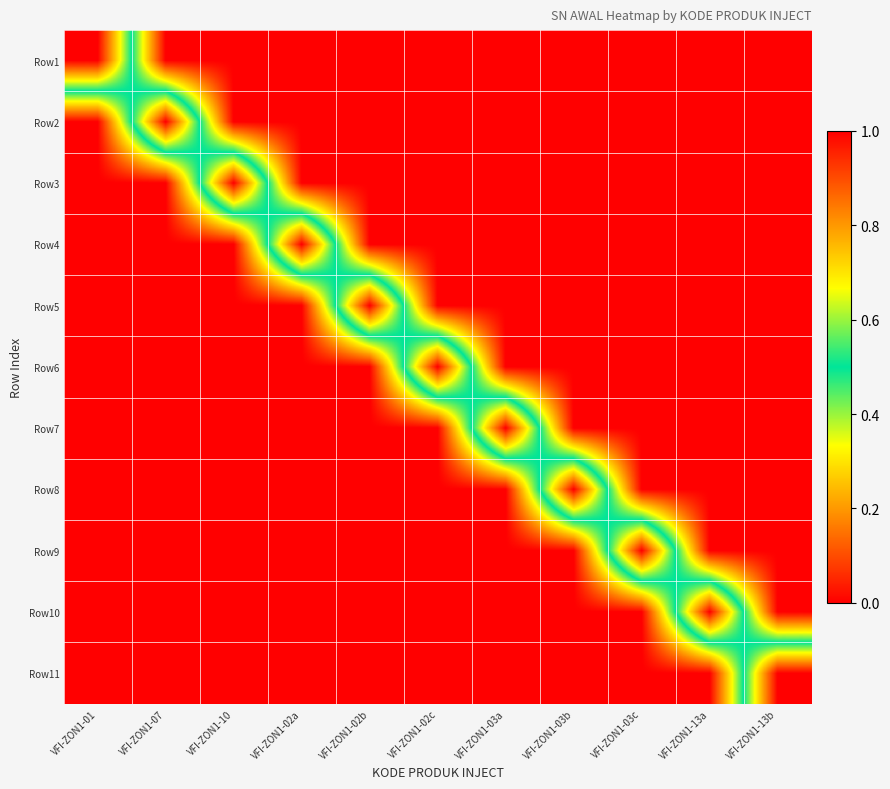

Reading left to right, list all the values displayed in this chart.

Row1: VFI-ZON1-01=0.0	VFI-ZON1-07=1.0	VFI-ZON1-10=1.0	VFI-ZON1-02a=1.0	VFI-ZON1-02b=1.0	VFI-ZON1-02c=1.0	VFI-ZON1-03a=1.0	VFI-ZON1-03b=1.0	VFI-ZON1-03c=1.0	VFI-ZON1-13a=1.0	VFI-ZON1-13b=1.0
Row2: VFI-ZON1-01=1.0	VFI-ZON1-07=0.0	VFI-ZON1-10=1.0	VFI-ZON1-02a=1.0	VFI-ZON1-02b=1.0	VFI-ZON1-02c=1.0	VFI-ZON1-03a=1.0	VFI-ZON1-03b=1.0	VFI-ZON1-03c=1.0	VFI-ZON1-13a=1.0	VFI-ZON1-13b=1.0
Row3: VFI-ZON1-01=1.0	VFI-ZON1-07=1.0	VFI-ZON1-10=0.0	VFI-ZON1-02a=1.0	VFI-ZON1-02b=1.0	VFI-ZON1-02c=1.0	VFI-ZON1-03a=1.0	VFI-ZON1-03b=1.0	VFI-ZON1-03c=1.0	VFI-ZON1-13a=1.0	VFI-ZON1-13b=1.0
Row4: VFI-ZON1-01=1.0	VFI-ZON1-07=1.0	VFI-ZON1-10=1.0	VFI-ZON1-02a=0.0	VFI-ZON1-02b=1.0	VFI-ZON1-02c=1.0	VFI-ZON1-03a=1.0	VFI-ZON1-03b=1.0	VFI-ZON1-03c=1.0	VFI-ZON1-13a=1.0	VFI-ZON1-13b=1.0
Row5: VFI-ZON1-01=1.0	VFI-ZON1-07=1.0	VFI-ZON1-10=1.0	VFI-ZON1-02a=1.0	VFI-ZON1-02b=0.0	VFI-ZON1-02c=1.0	VFI-ZON1-03a=1.0	VFI-ZON1-03b=1.0	VFI-ZON1-03c=1.0	VFI-ZON1-13a=1.0	VFI-ZON1-13b=1.0
Row6: VFI-ZON1-01=1.0	VFI-ZON1-07=1.0	VFI-ZON1-10=1.0	VFI-ZON1-02a=1.0	VFI-ZON1-02b=1.0	VFI-ZON1-02c=0.0	VFI-ZON1-03a=1.0	VFI-ZON1-03b=1.0	VFI-ZON1-03c=1.0	VFI-ZON1-13a=1.0	VFI-ZON1-13b=1.0
Row7: VFI-ZON1-01=1.0	VFI-ZON1-07=1.0	VFI-ZON1-10=1.0	VFI-ZON1-02a=1.0	VFI-ZON1-02b=1.0	VFI-ZON1-02c=1.0	VFI-ZON1-03a=0.0	VFI-ZON1-03b=1.0	VFI-ZON1-03c=1.0	VFI-ZON1-13a=1.0	VFI-ZON1-13b=1.0
Row8: VFI-ZON1-01=1.0	VFI-ZON1-07=1.0	VFI-ZON1-10=1.0	VFI-ZON1-02a=1.0	VFI-ZON1-02b=1.0	VFI-ZON1-02c=1.0	VFI-ZON1-03a=1.0	VFI-ZON1-03b=0.0	VFI-ZON1-03c=1.0	VFI-ZON1-13a=1.0	VFI-ZON1-13b=1.0
Row9: VFI-ZON1-01=1.0	VFI-ZON1-07=1.0	VFI-ZON1-10=1.0	VFI-ZON1-02a=1.0	VFI-ZON1-02b=1.0	VFI-ZON1-02c=1.0	VFI-ZON1-03a=1.0	VFI-ZON1-03b=1.0	VFI-ZON1-03c=0.0	VFI-ZON1-13a=1.0	VFI-ZON1-13b=1.0
Row10: VFI-ZON1-01=1.0	VFI-ZON1-07=1.0	VFI-ZON1-10=1.0	VFI-ZON1-02a=1.0	VFI-ZON1-02b=1.0	VFI-ZON1-02c=1.0	VFI-ZON1-03a=1.0	VFI-ZON1-03b=1.0	VFI-ZON1-03c=1.0	VFI-ZON1-13a=0.0	VFI-ZON1-13b=1.0
Row11: VFI-ZON1-01=1.0	VFI-ZON1-07=1.0	VFI-ZON1-10=1.0	VFI-ZON1-02a=1.0	VFI-ZON1-02b=1.0	VFI-ZON1-02c=1.0	VFI-ZON1-03a=1.0	VFI-ZON1-03b=1.0	VFI-ZON1-03c=1.0	VFI-ZON1-13a=1.0	VFI-ZON1-13b=0.0